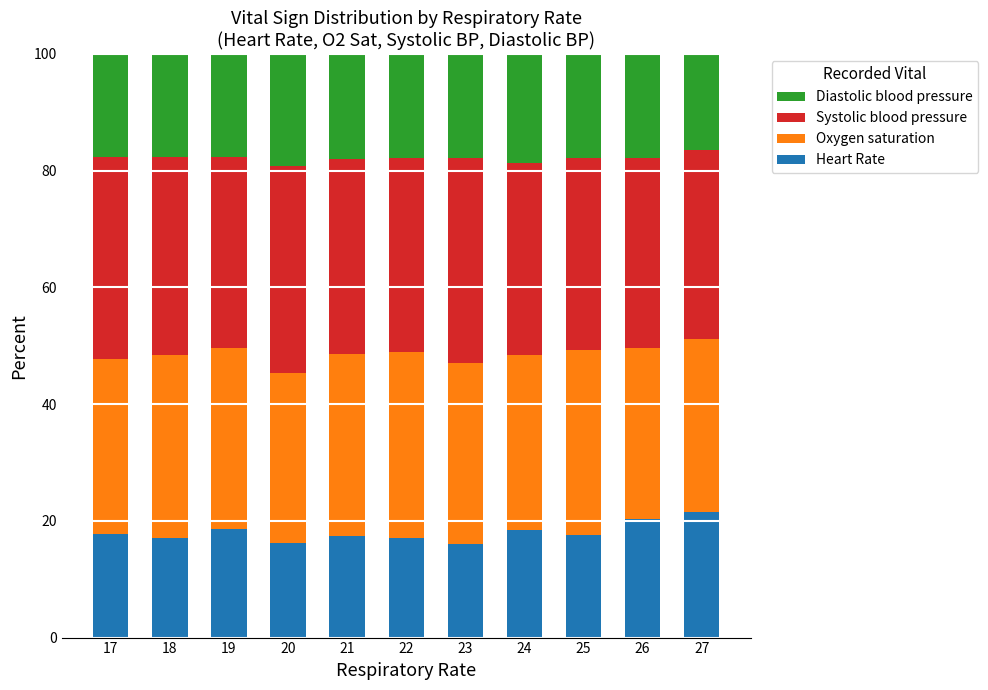

Are the bars grouped side by side (vs. stacked)?

No